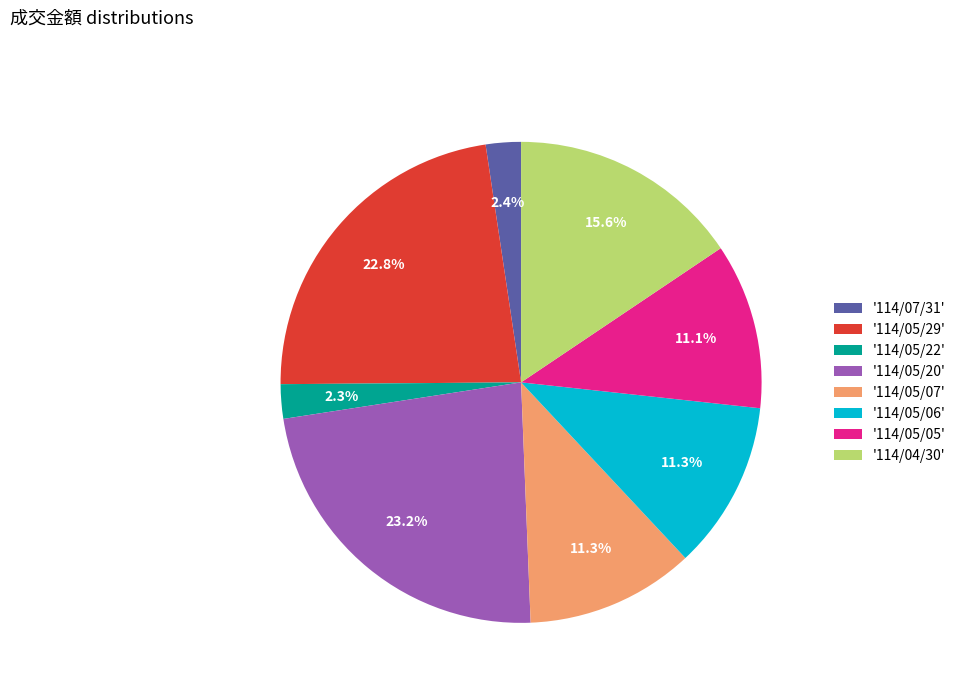

Approximately how many times larger is the value at '114/05/07' compared to '114/05/20'?

0.5